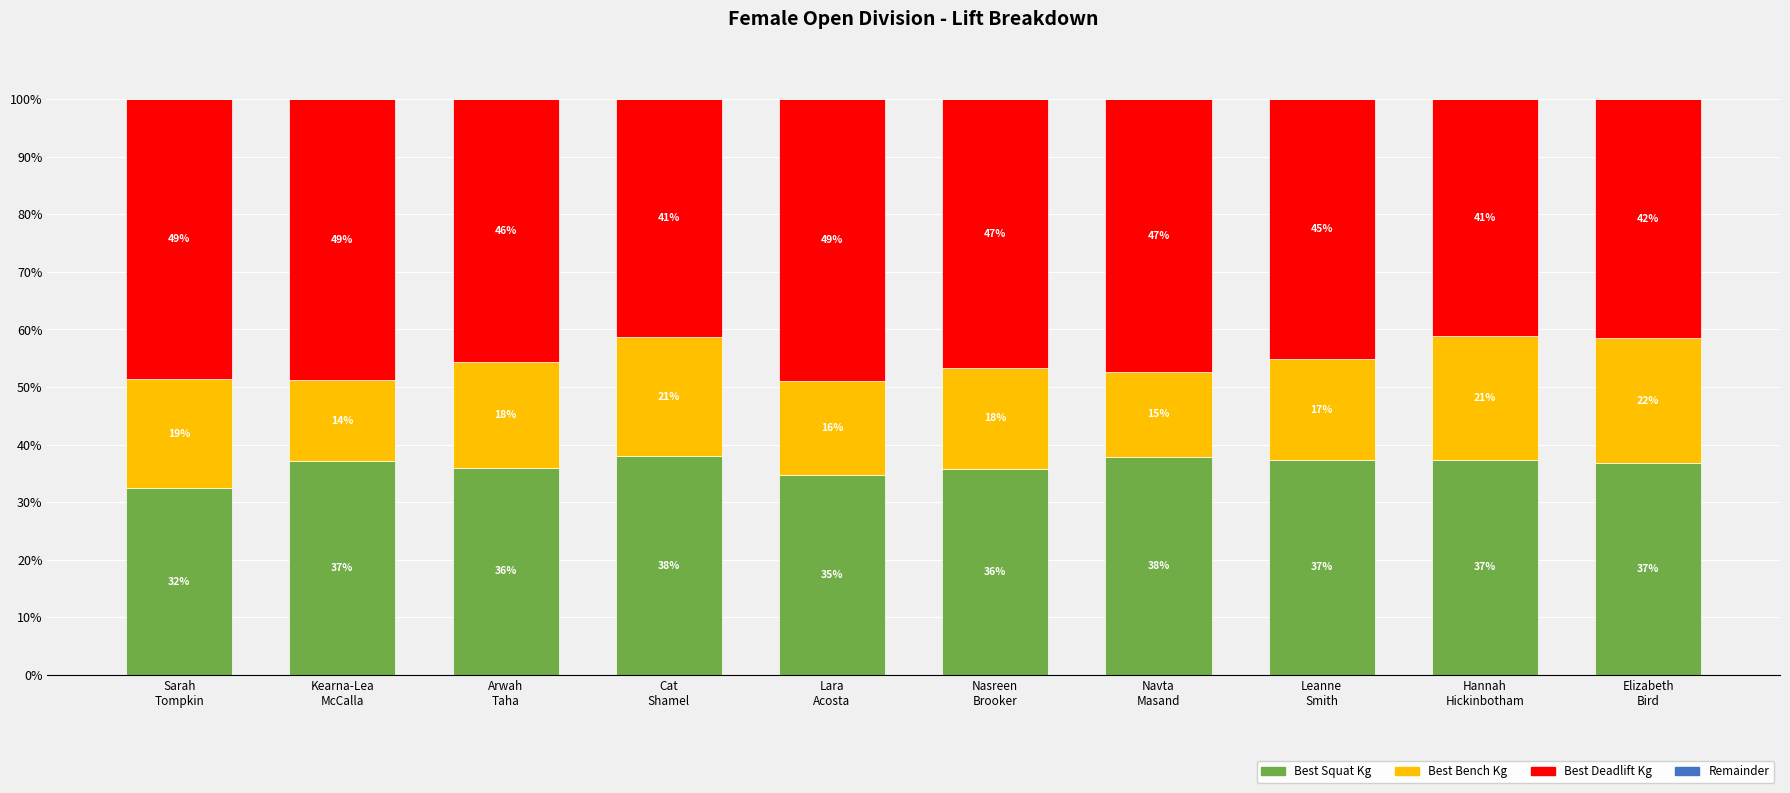

How many bars are there in total?

10